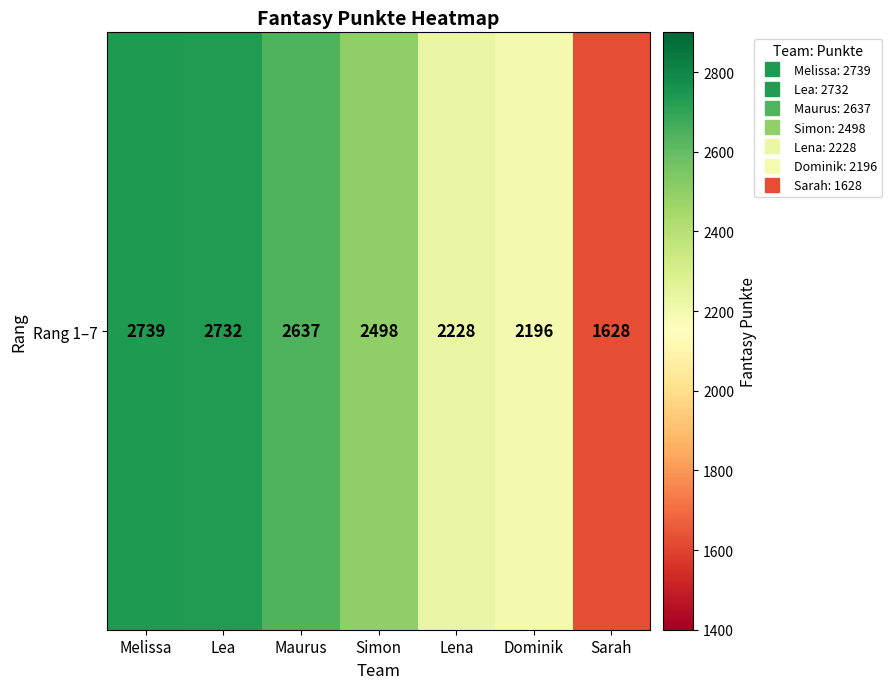

What is the sum of the values at Lena and Sarah?

3856